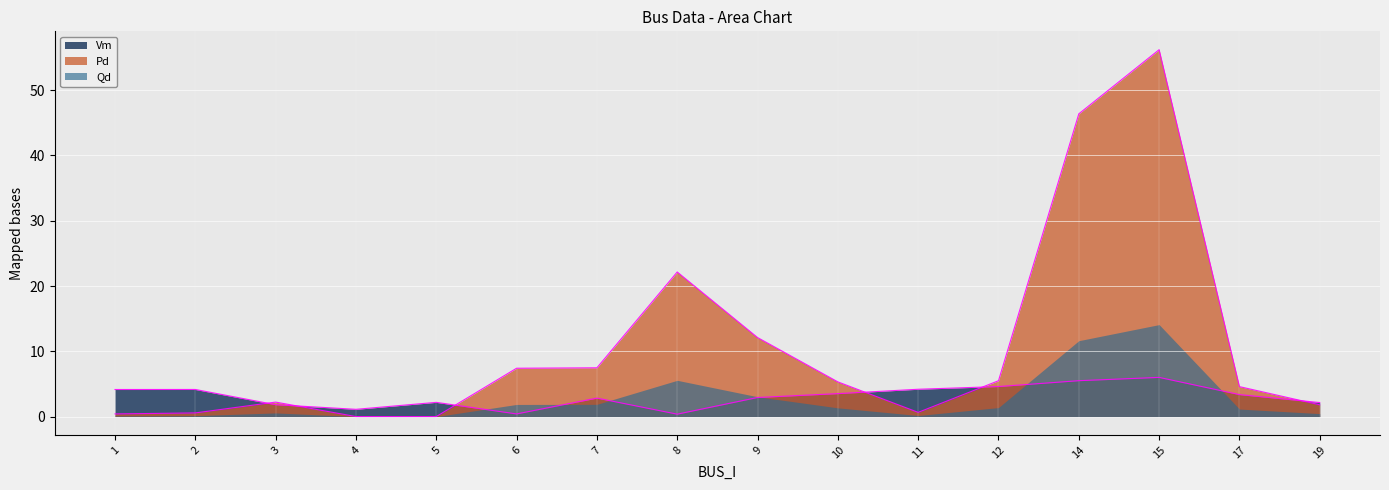

What is the spread (max minus min) of values at 11?

4.0